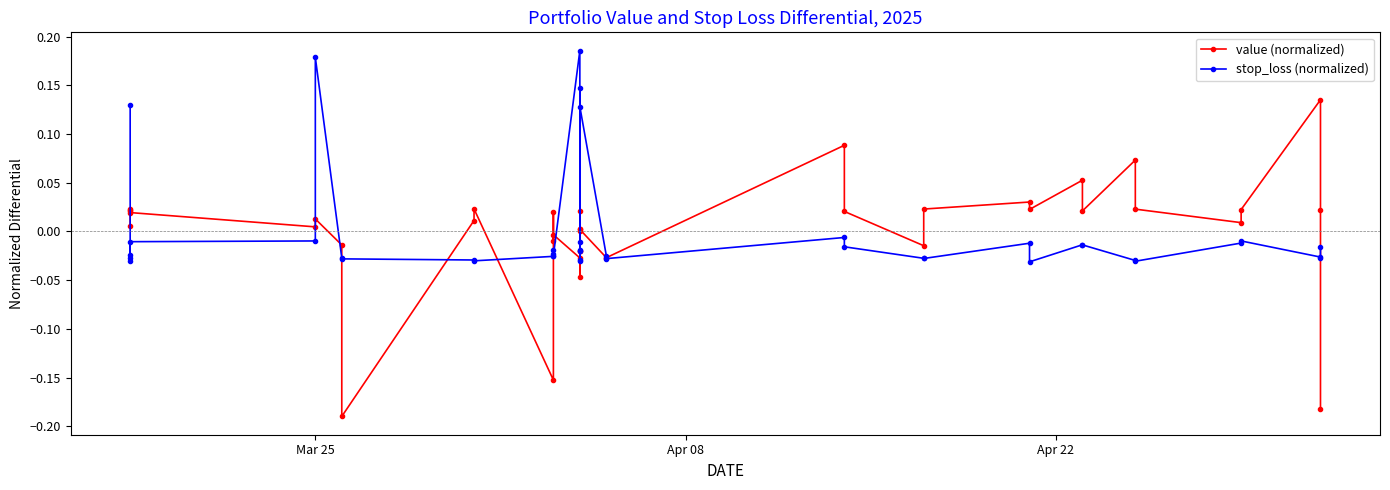

In value (normalized), how many points are higher than both neighbors (excluding endpoints)?

11